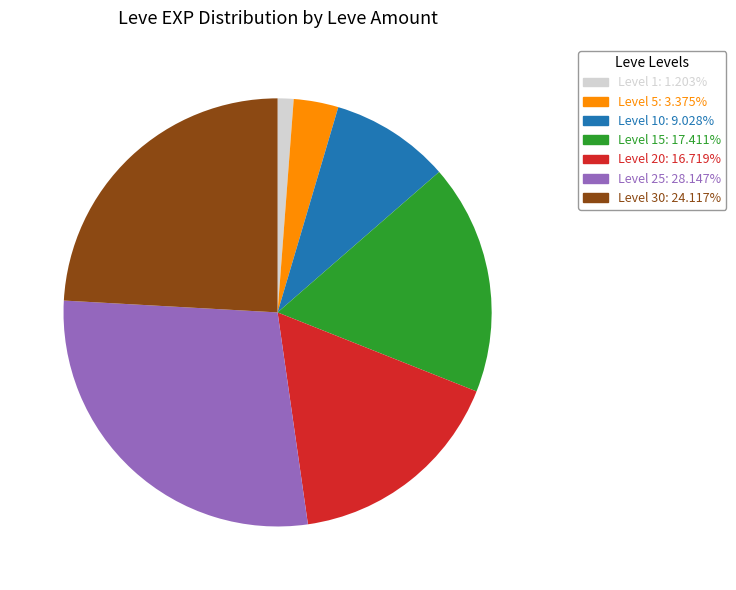

Does any single category account for the majority?

No